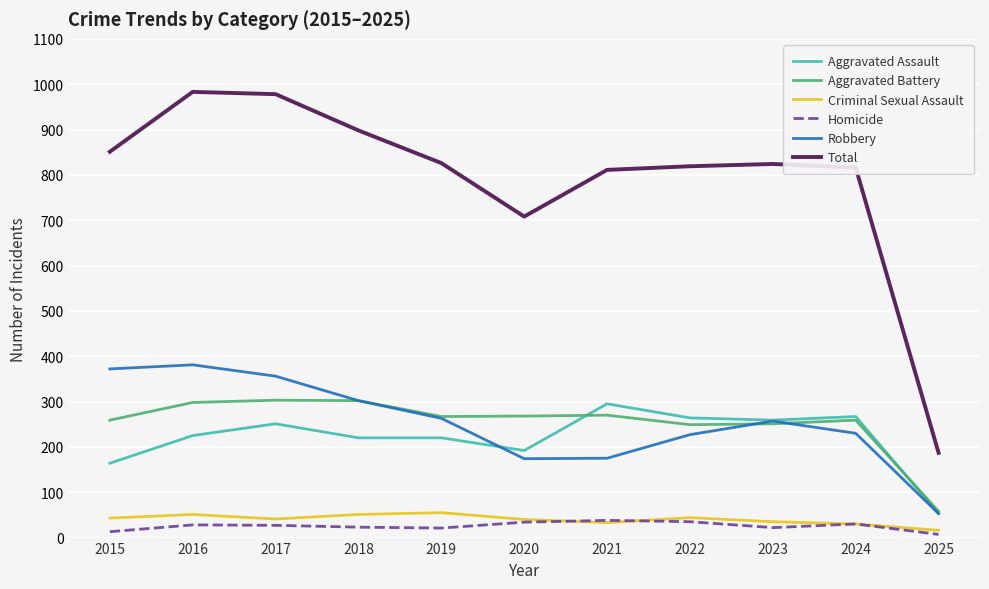

How many series are shown in this chart?

6